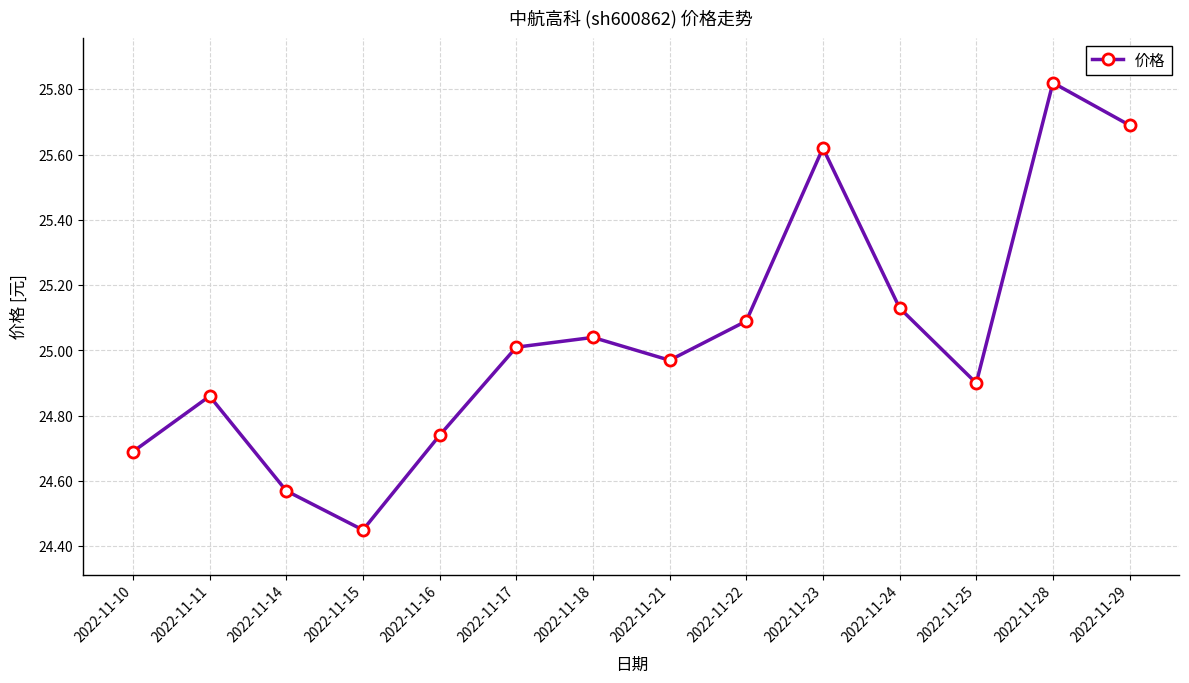

How many data points are less than 25?

7